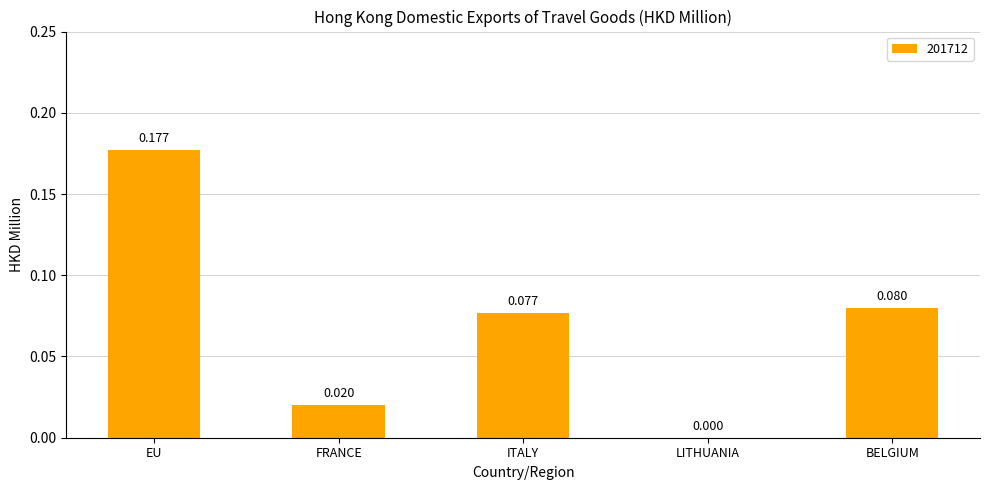

Which label corresponds to the largest value in the chart?

EU